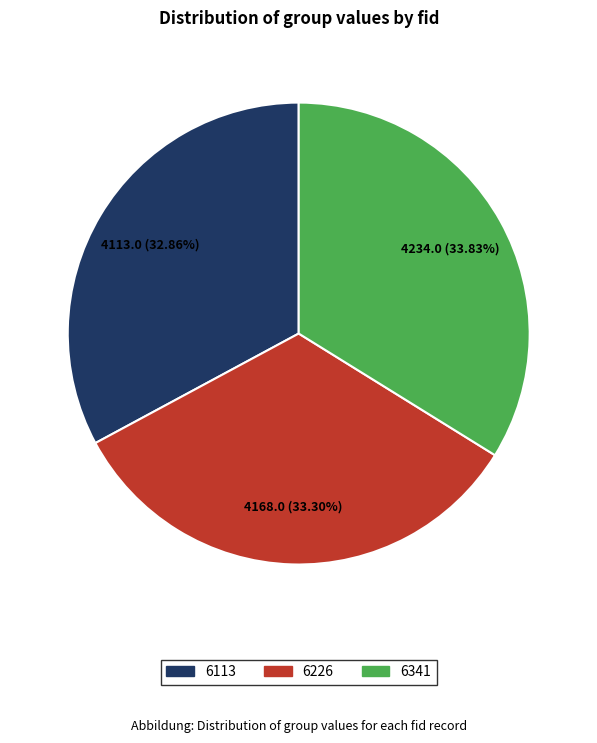

Which category has the biggest portion of the pie?

6341